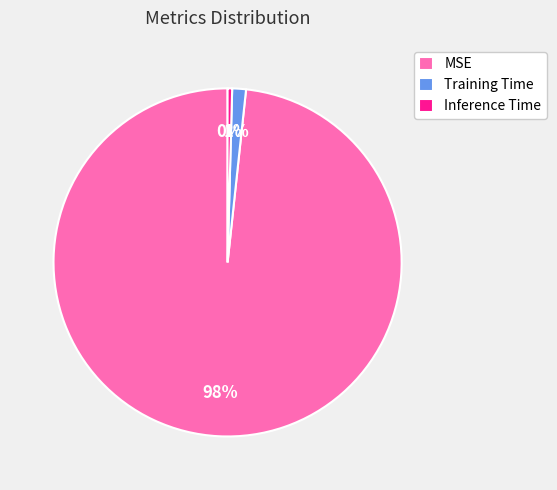

Combined, do MSE and Training Time account for over 50%?

Yes